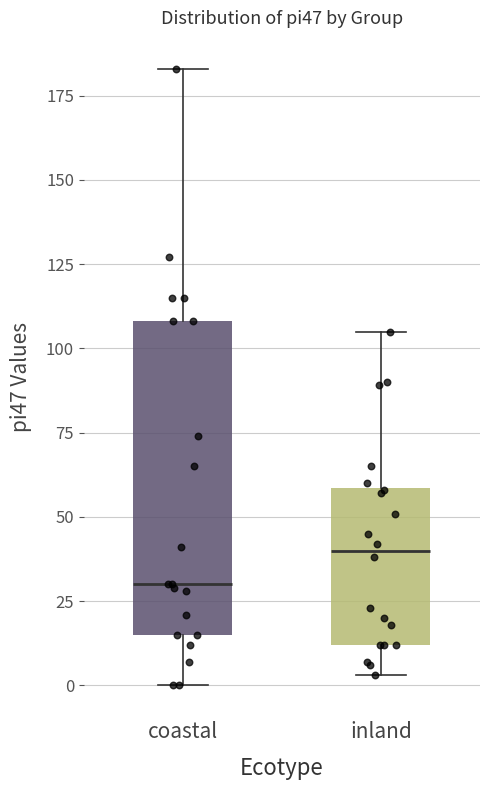

Where does the upper whisker of the box for coastal end on the y-axis? The values are not printed on the chart, so give them approximately, as read against the axis.

185